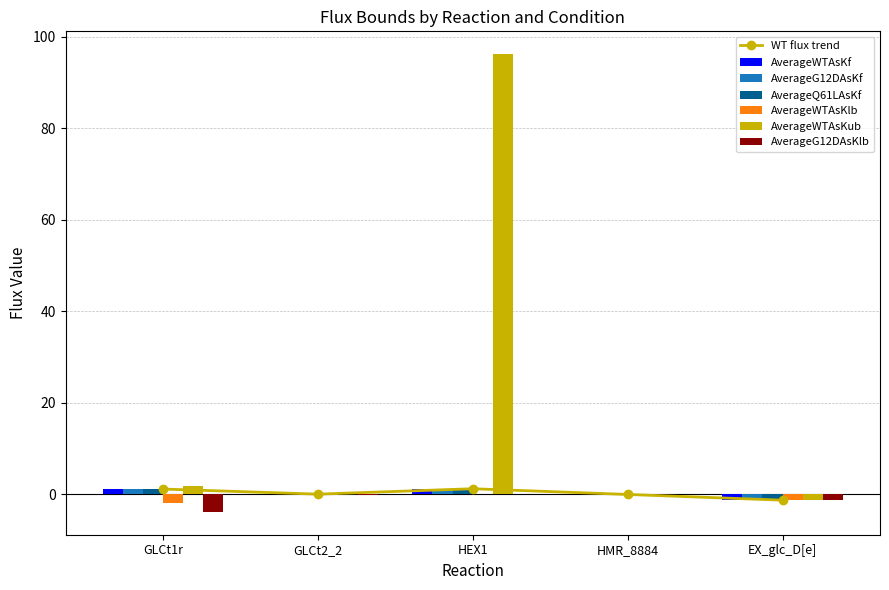

Which series changed the most between HMR_8884 and EX_glc_D[e]?

AverageWTAsKub